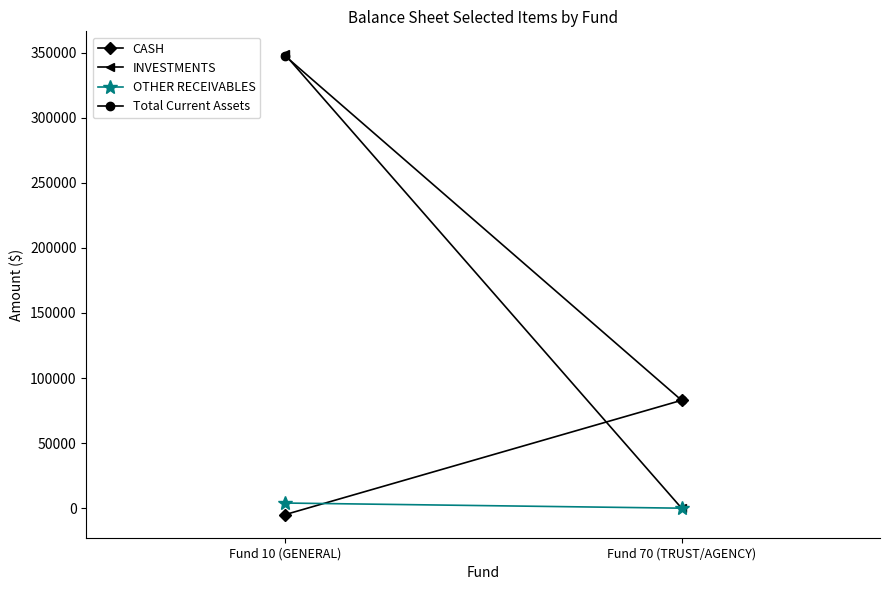

Which label corresponds to the largest value in the chart?

Fund 10 (GENERAL)